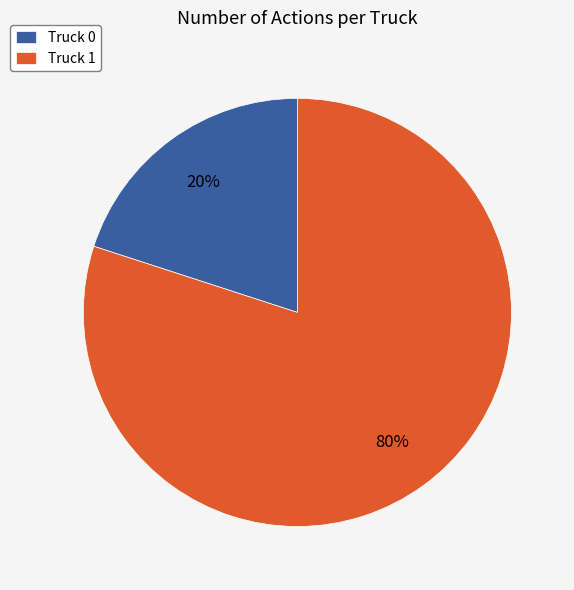

Between Truck 0 and Truck 1, which is larger?

Truck 1